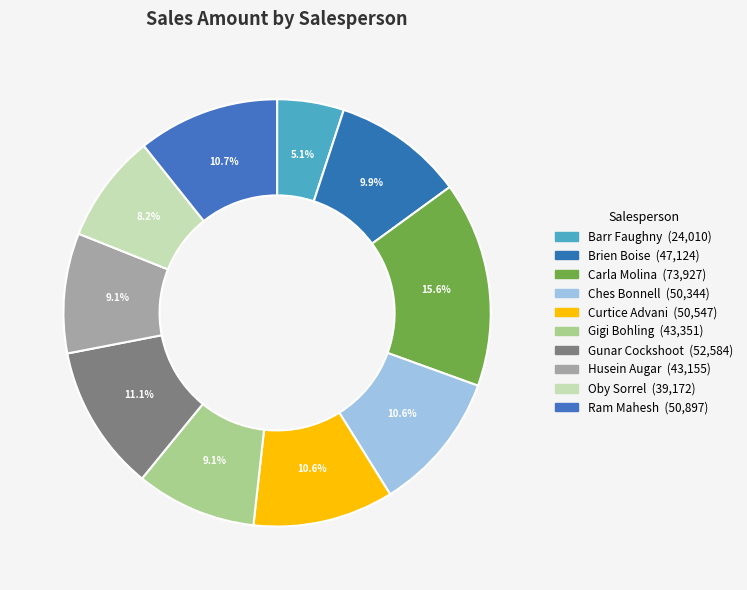

Is there any slice that represents more than half of the pie?

No